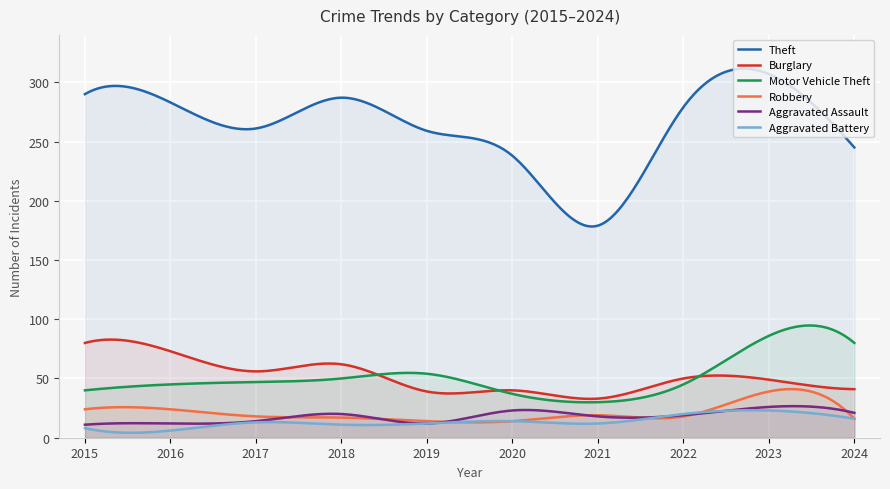

Where do Motor Vehicle Theft and Burglary first cross each other?

2018 and 2019